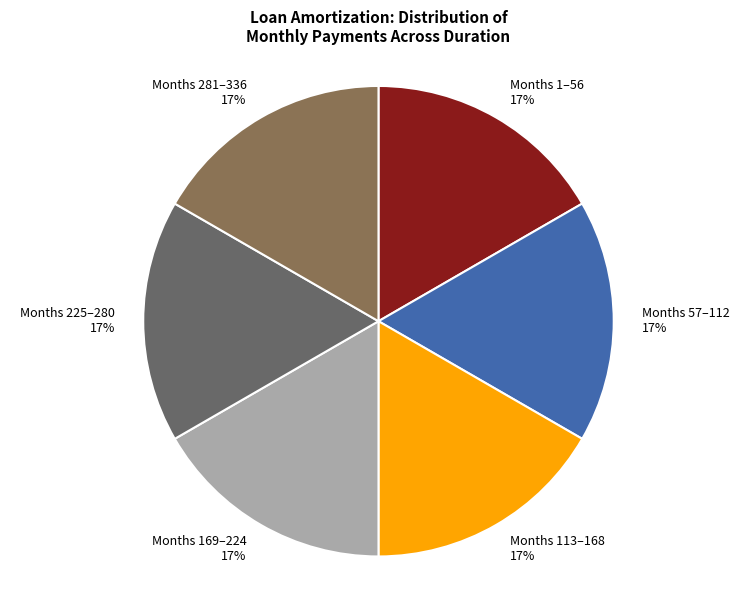

To the nearest percent, what is the combined percentage of Months 57–112 17% and Months 1–56 17%?

33%